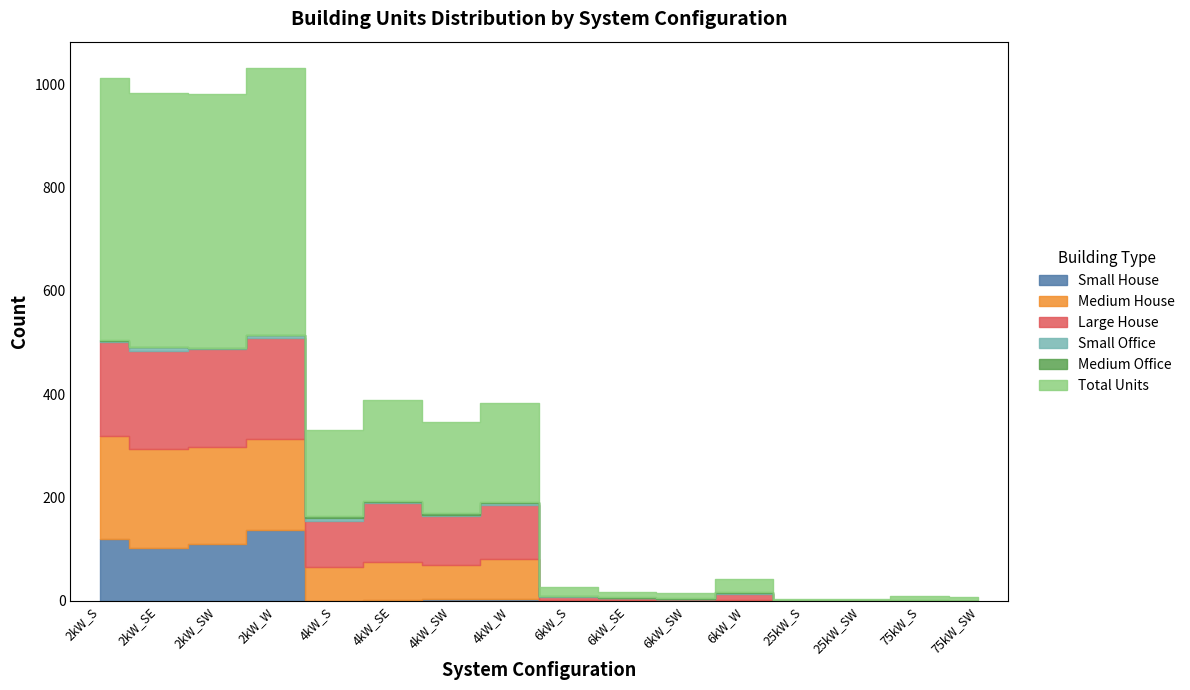

What is the label of the 7th point from the right?

6kW_SE